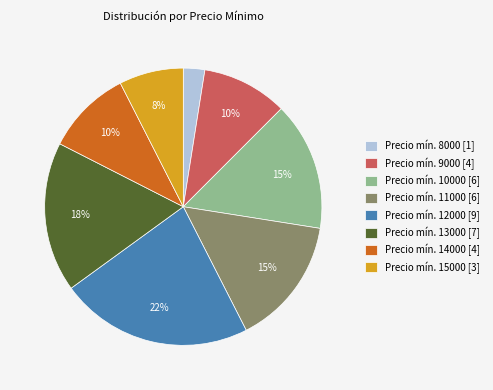

True or false: Precio mín. 11000 [6] accounts for 15% of the total.

True